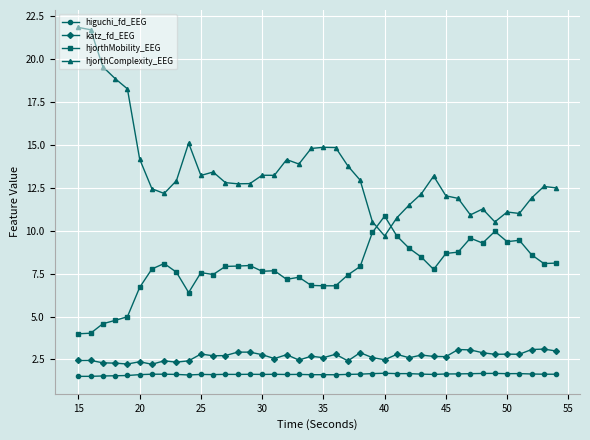

True or false: hjorthComplexity_EEG has more than 2 points higher than both neighbors.

True